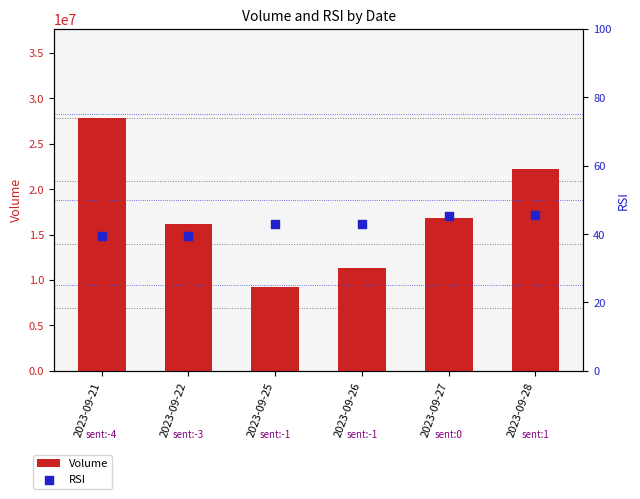

What are all the series names shown in the legend?

Volume, RSI